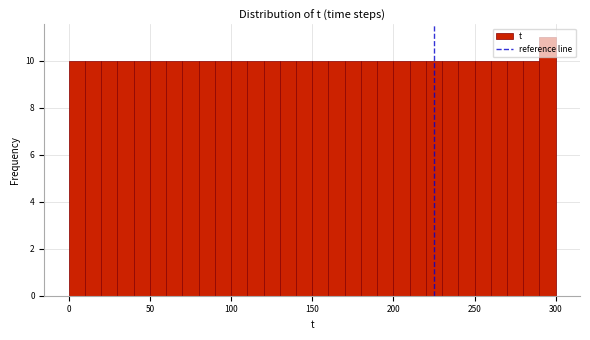

Read against the x-axis, roughly where is the centre of the tallest bar?

295